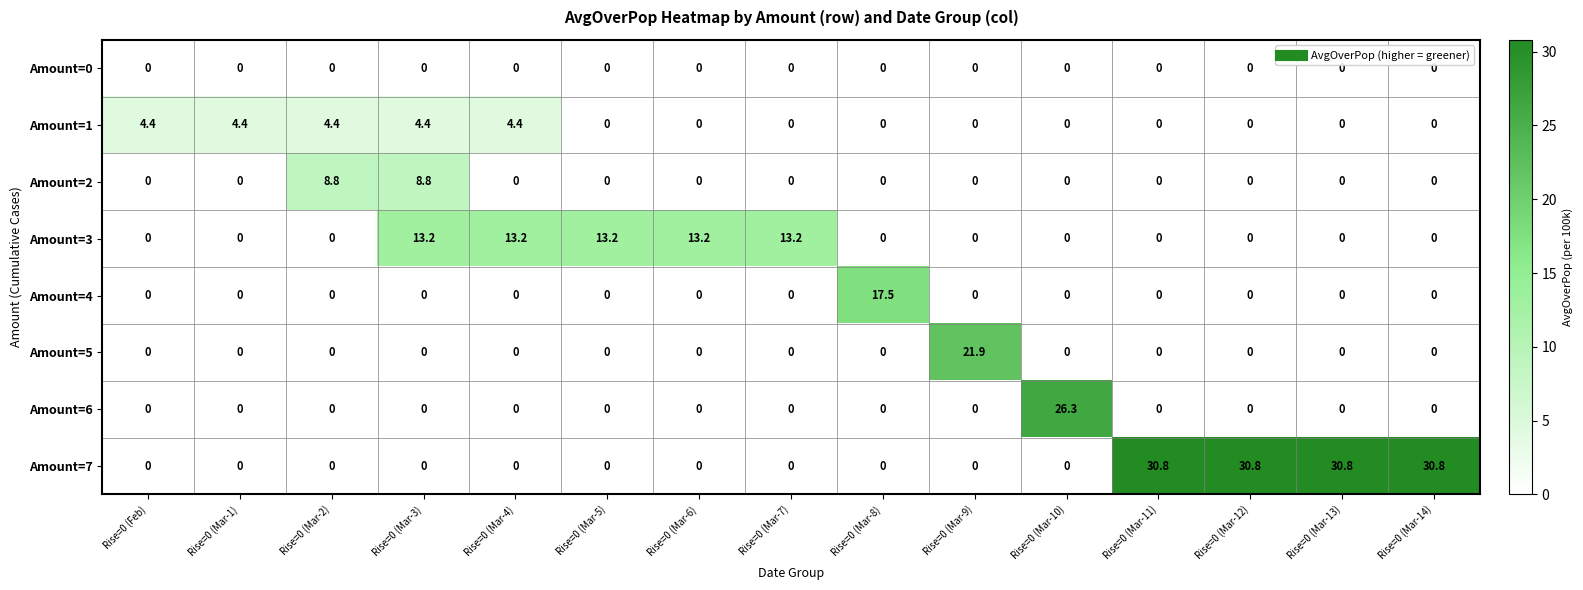

True or false: Amount=4 has a value of 10.6 at Rise=0 (Feb).

False